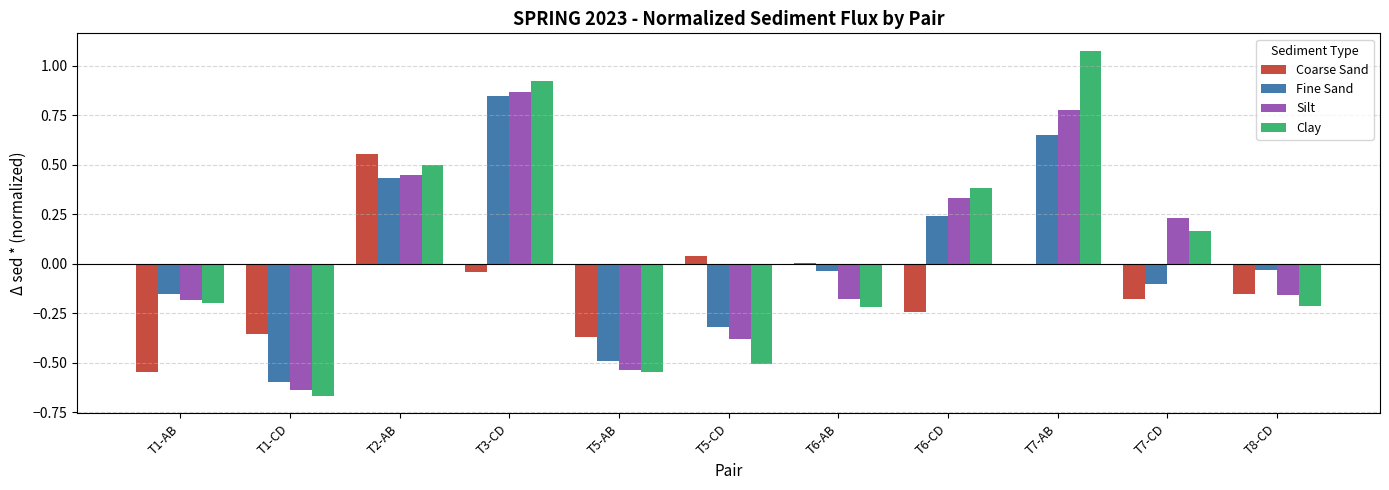

What is the total value across all series at T3-CD?

2.6